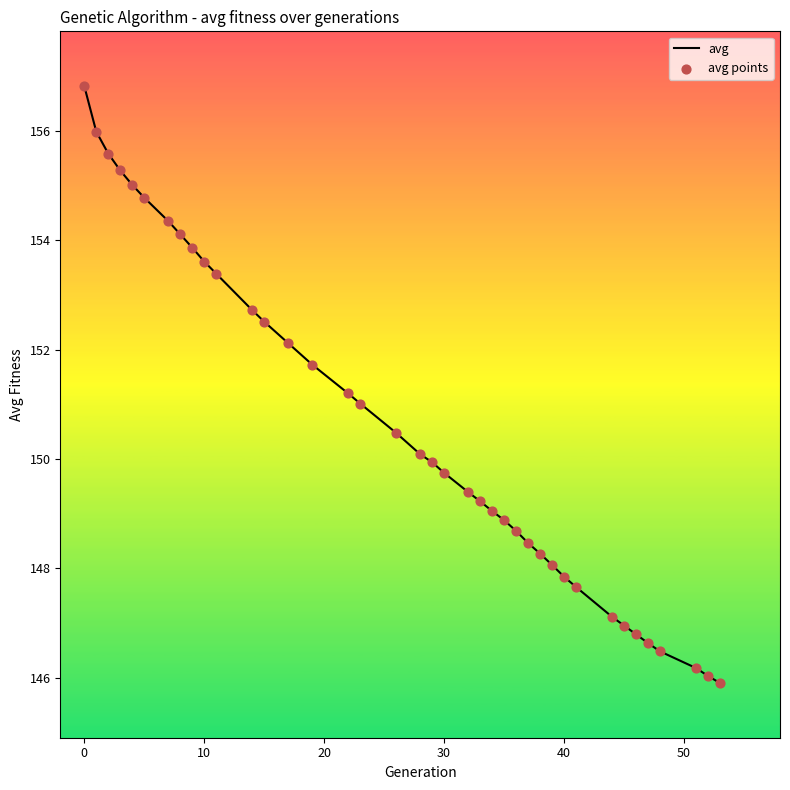

What is the minimum value shown in the chart?

145.9